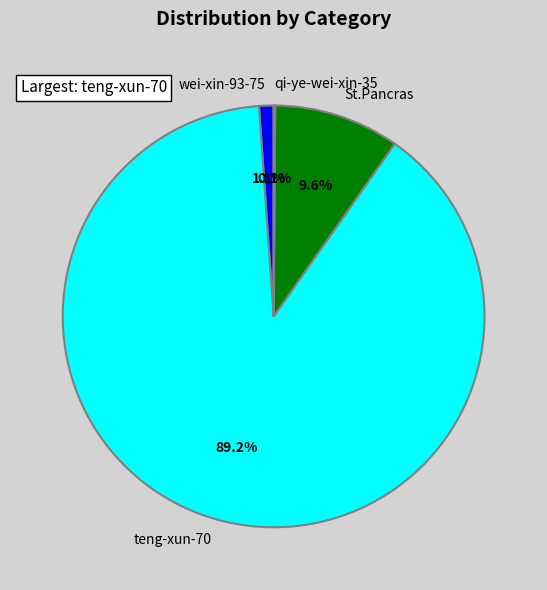

To the nearest percent, what is the difference between the wei-xin-93-75 and teng-xun-70 slice percentages?

88%